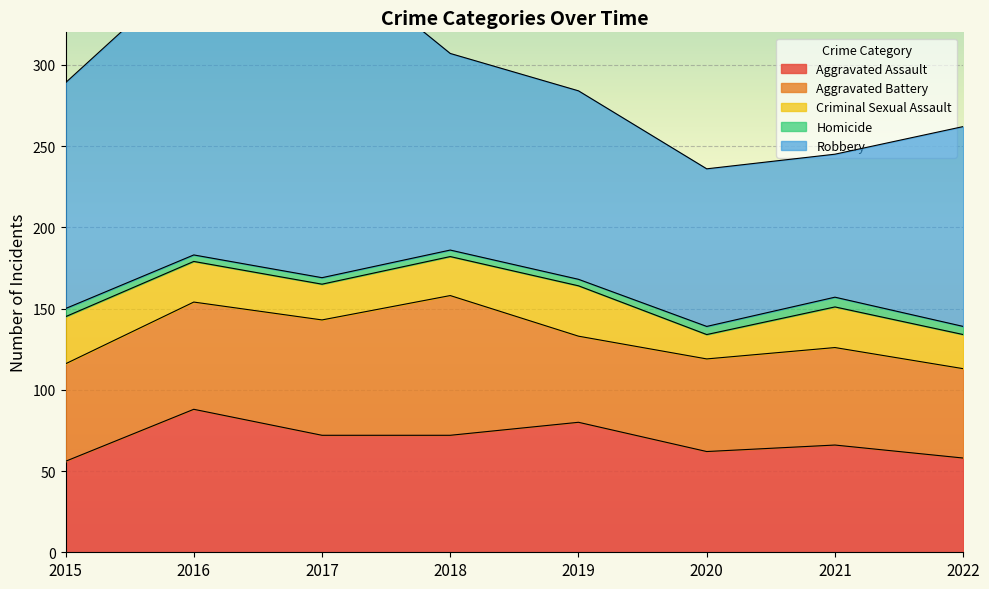

True or false: Aggravated Battery and Criminal Sexual Assault intersect in this chart.

False